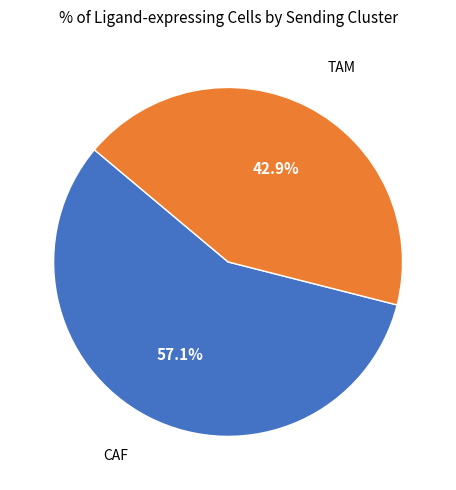

How much of the chart is everything except CAF?

42.9%